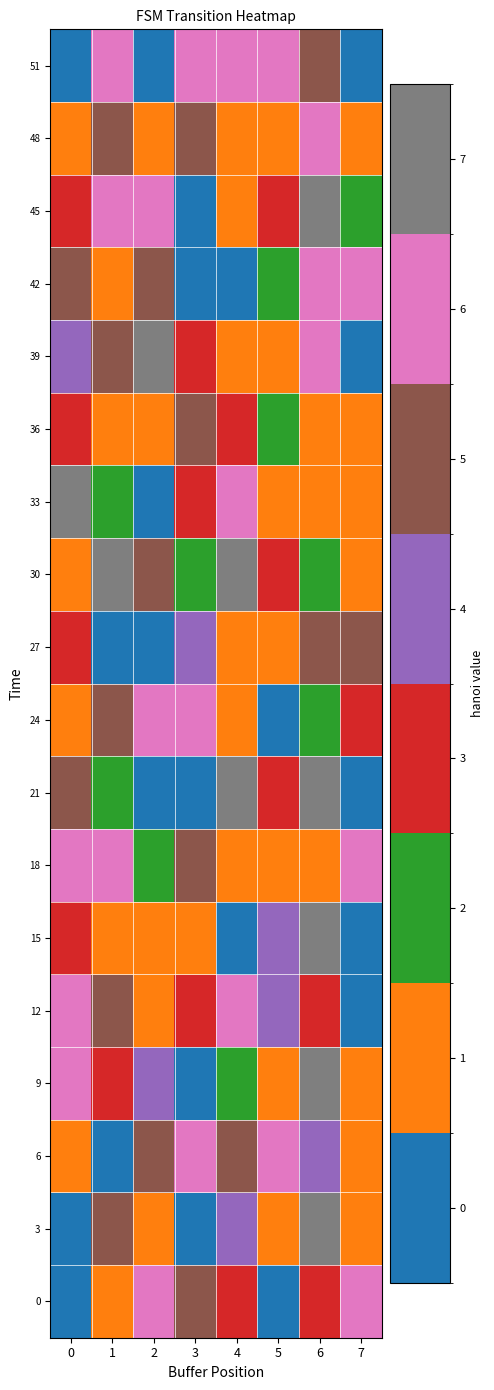

Reading right to left, extract all data points from this chart.

0: 7=6	6=3	5=0	4=3	3=5	2=6	1=1	0=0
3: 7=1	6=7	5=1	4=4	3=0	2=1	1=5	0=0
6: 7=1	6=4	5=6	4=5	3=6	2=5	1=0	0=1
9: 7=1	6=7	5=1	4=2	3=0	2=4	1=3	0=6
12: 7=0	6=3	5=4	4=6	3=3	2=1	1=5	0=6
15: 7=0	6=7	5=4	4=0	3=1	2=1	1=1	0=3
18: 7=6	6=1	5=1	4=1	3=5	2=2	1=6	0=6
21: 7=0	6=7	5=3	4=7	3=0	2=0	1=2	0=5
24: 7=3	6=2	5=0	4=1	3=6	2=6	1=5	0=1
27: 7=5	6=5	5=1	4=1	3=4	2=0	1=0	0=3
30: 7=1	6=2	5=3	4=7	3=2	2=5	1=7	0=1
33: 7=1	6=1	5=1	4=6	3=3	2=0	1=2	0=7
36: 7=1	6=1	5=2	4=3	3=5	2=1	1=1	0=3
39: 7=0	6=6	5=1	4=1	3=3	2=7	1=5	0=4
42: 7=6	6=6	5=2	4=0	3=0	2=5	1=1	0=5
45: 7=2	6=7	5=3	4=1	3=0	2=6	1=6	0=3
48: 7=1	6=6	5=1	4=1	3=5	2=1	1=5	0=1
51: 7=0	6=5	5=6	4=6	3=6	2=0	1=6	0=0